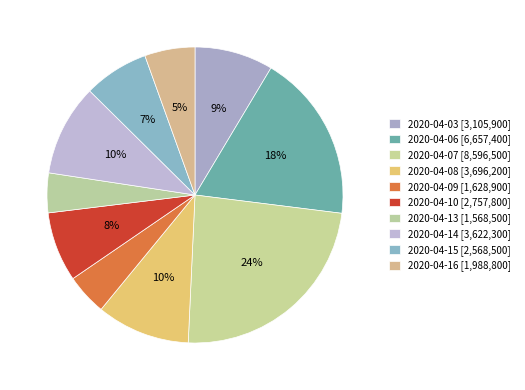

To the nearest percent, what is the average slice percentage?

10%